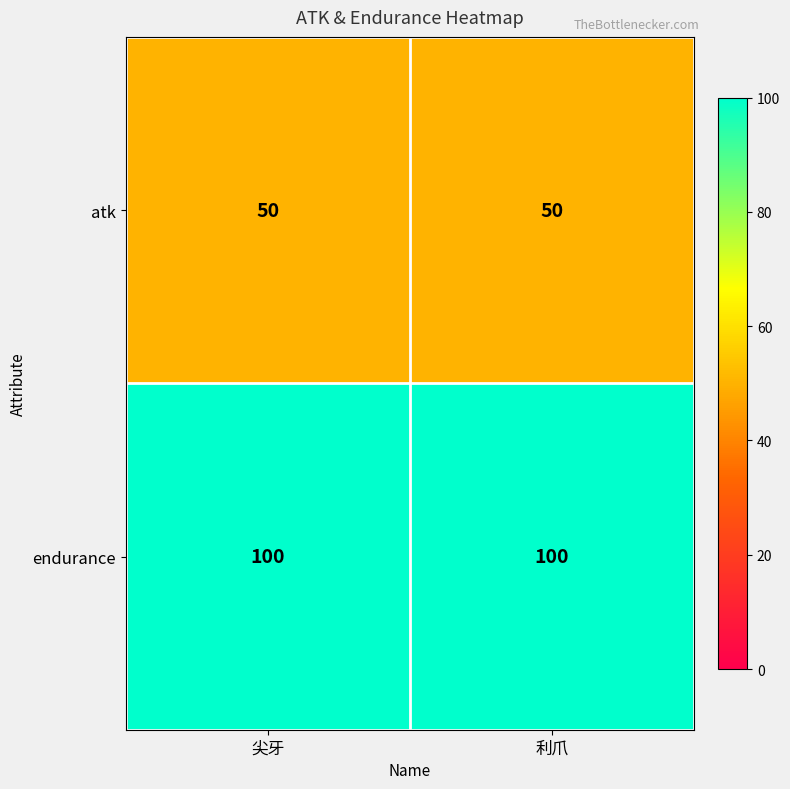

List the series in order of their peak value, lowest first.

atk, endurance